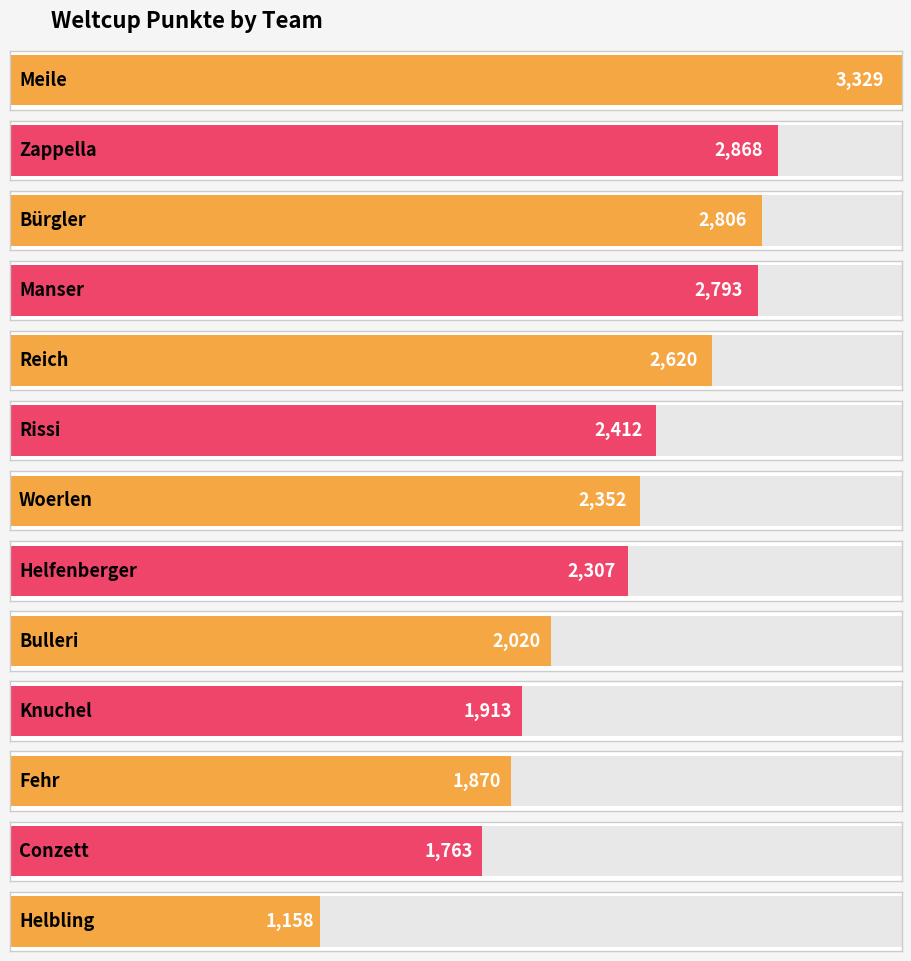

Rank the categories by value from highest to lowest.

Meile, Zappella, Bürgler, Manser, Reich, Rissi, Woerlen, Helfenberger, Bulleri, Knuchel, Fehr, Conzett, Helbling